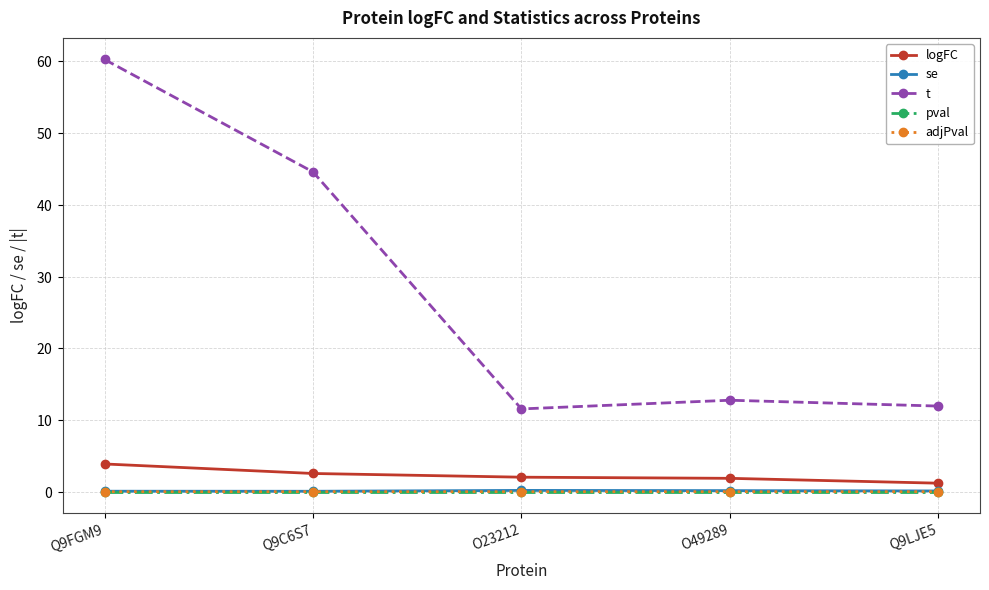

What are all the series names shown in the legend?

logFC, se, t, pval, adjPval